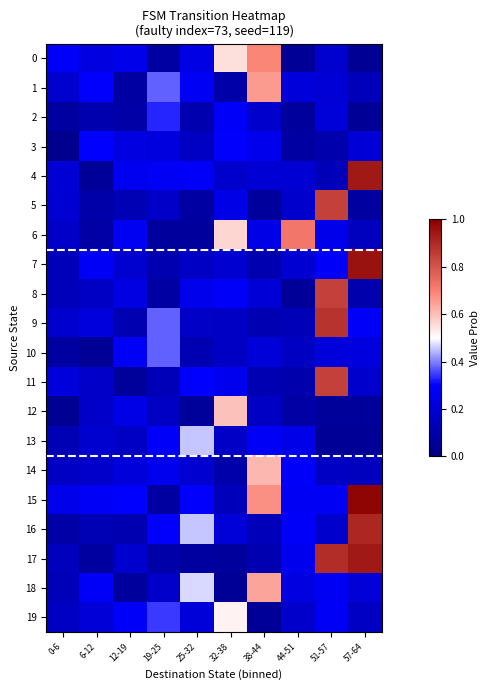

Which series has the largest total across all categories?

15